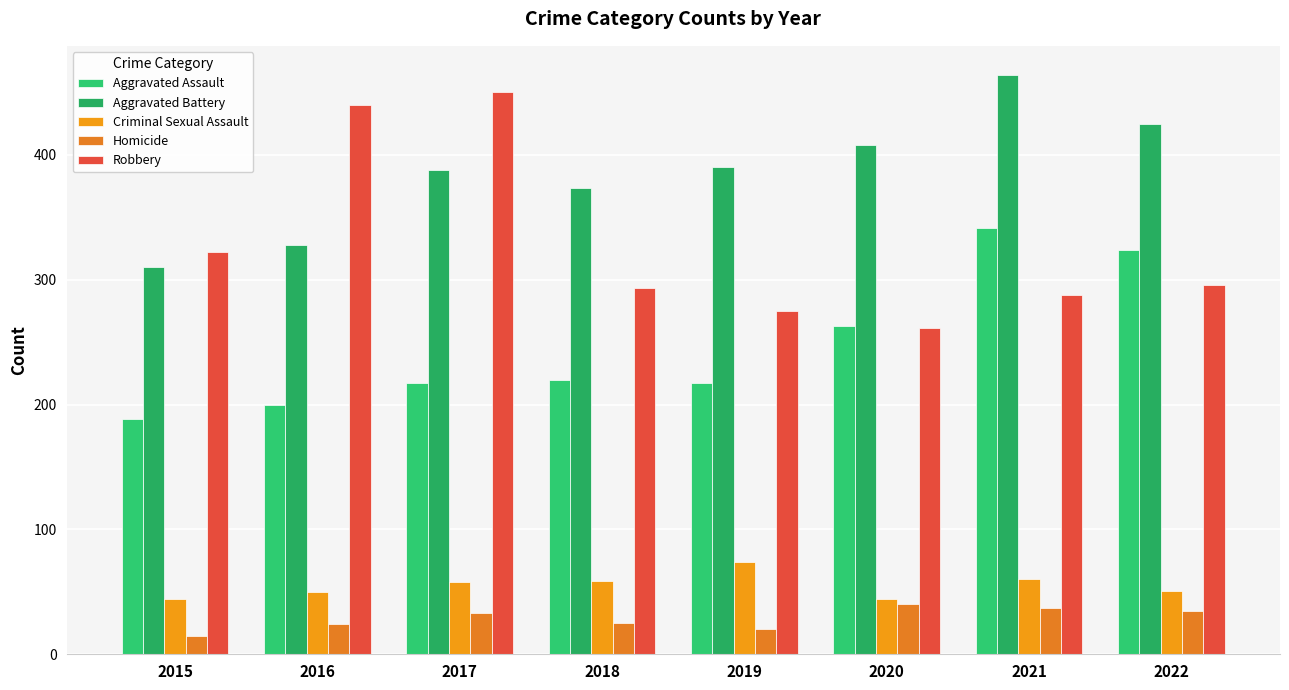

What is the difference between the highest and lowest values at 2016?

416